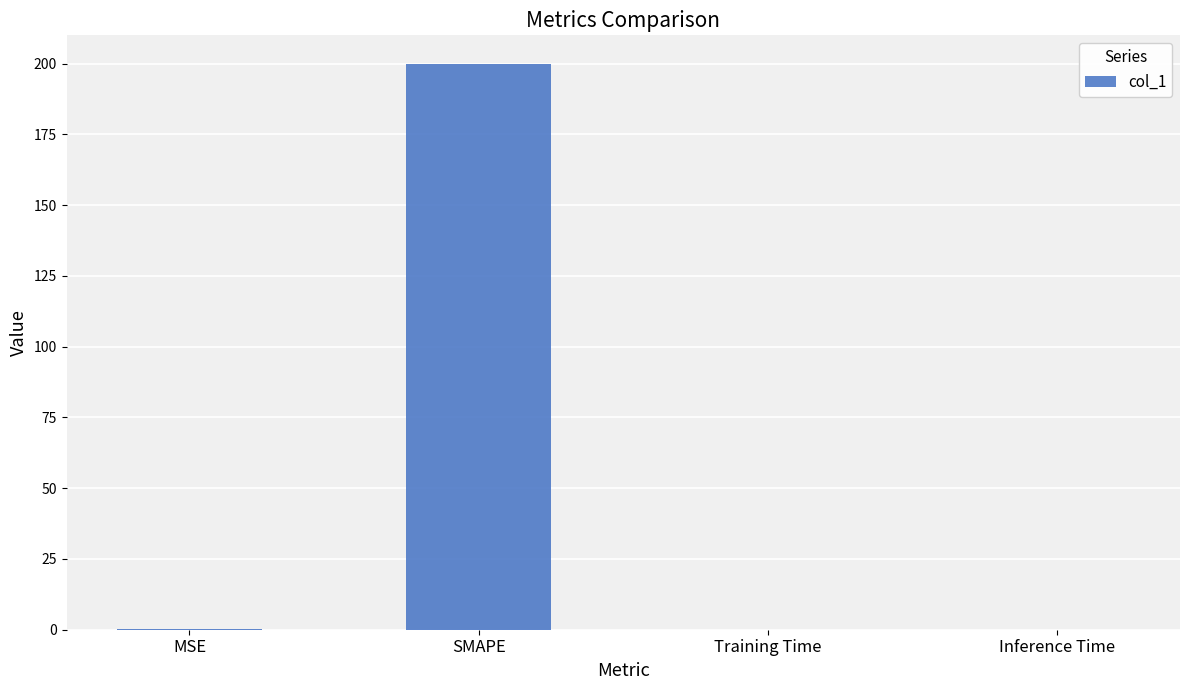

The chart shows a value of 0.0 at Inference Time. True or false?

True